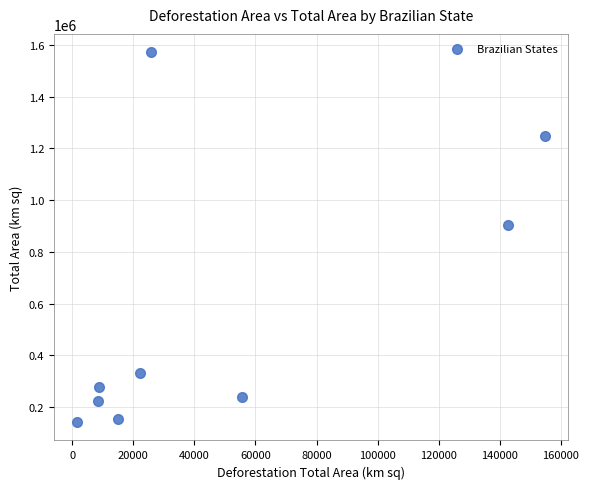

What is the range of X values (max minus min)?

152983